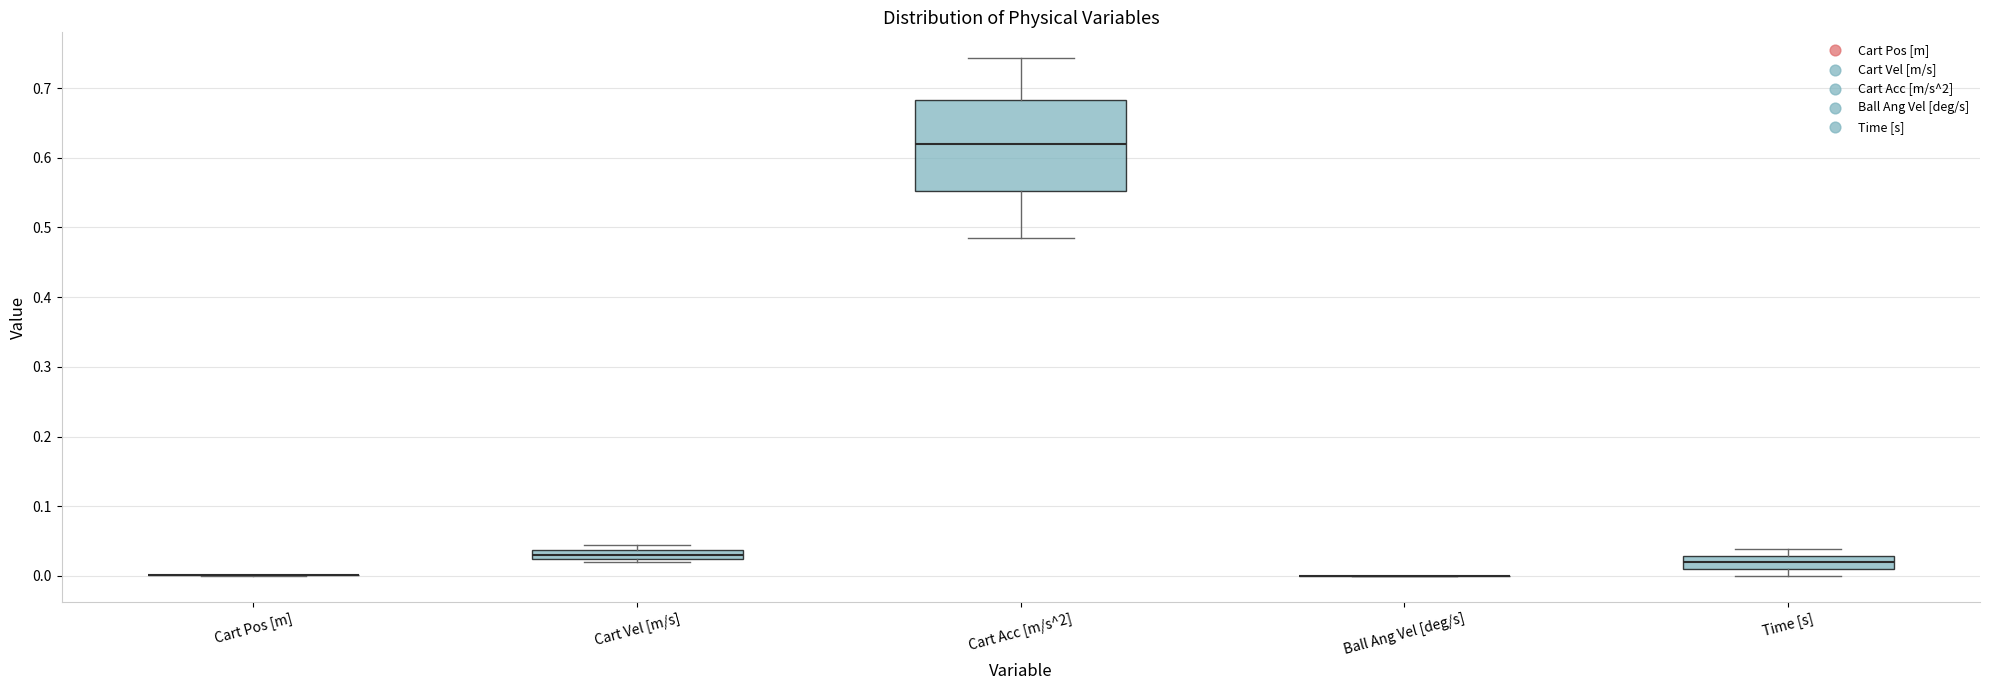

Which box is the tallest, from its lower edge to its upper edge?

Cart Acc [m/s^2]